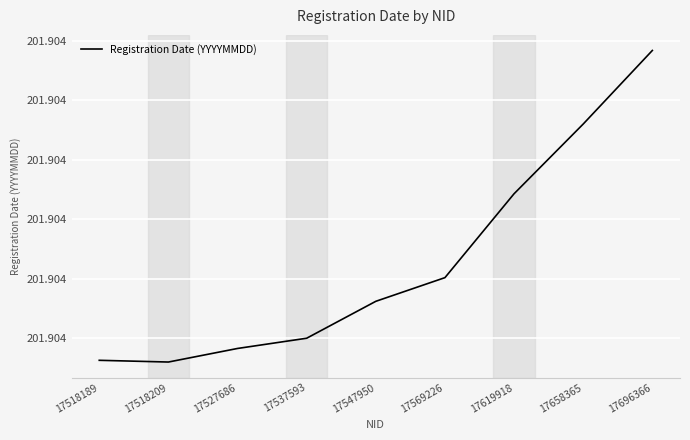

How many values are between 201 and 202?

9